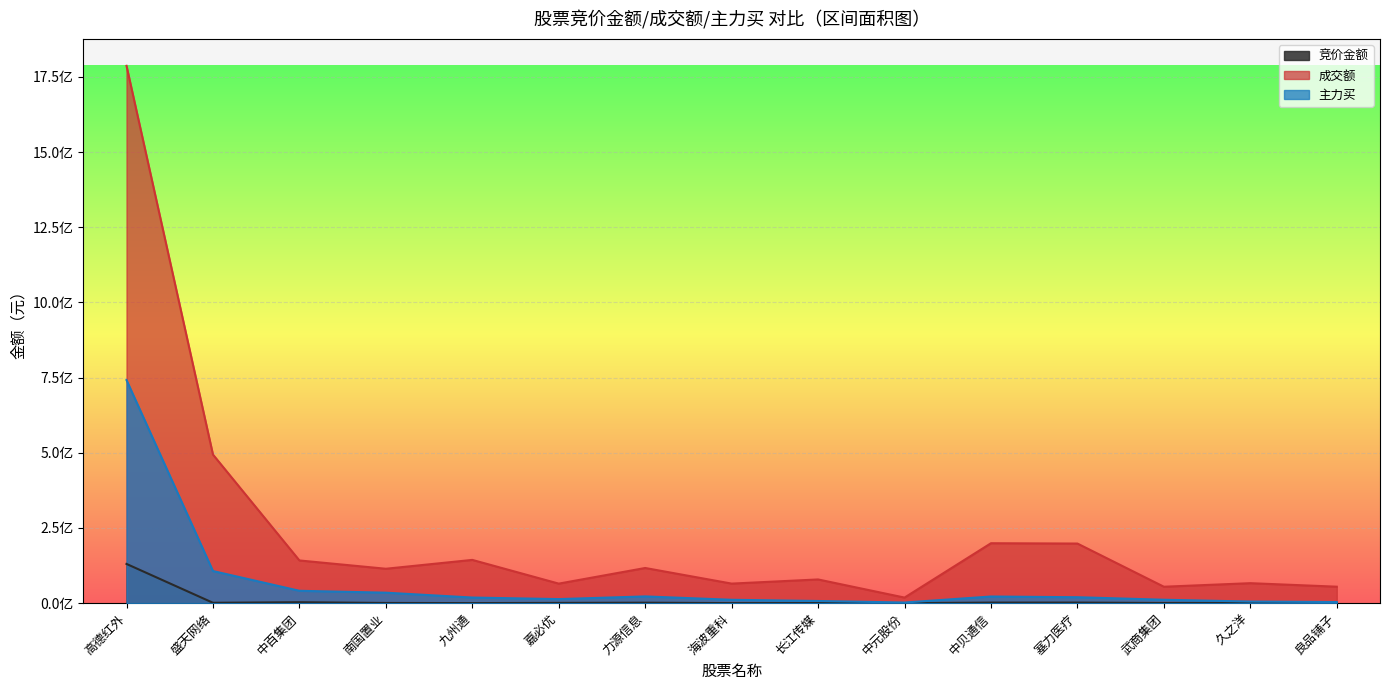

True or false: 竞价金额 and 主力买 cross at least once.

False